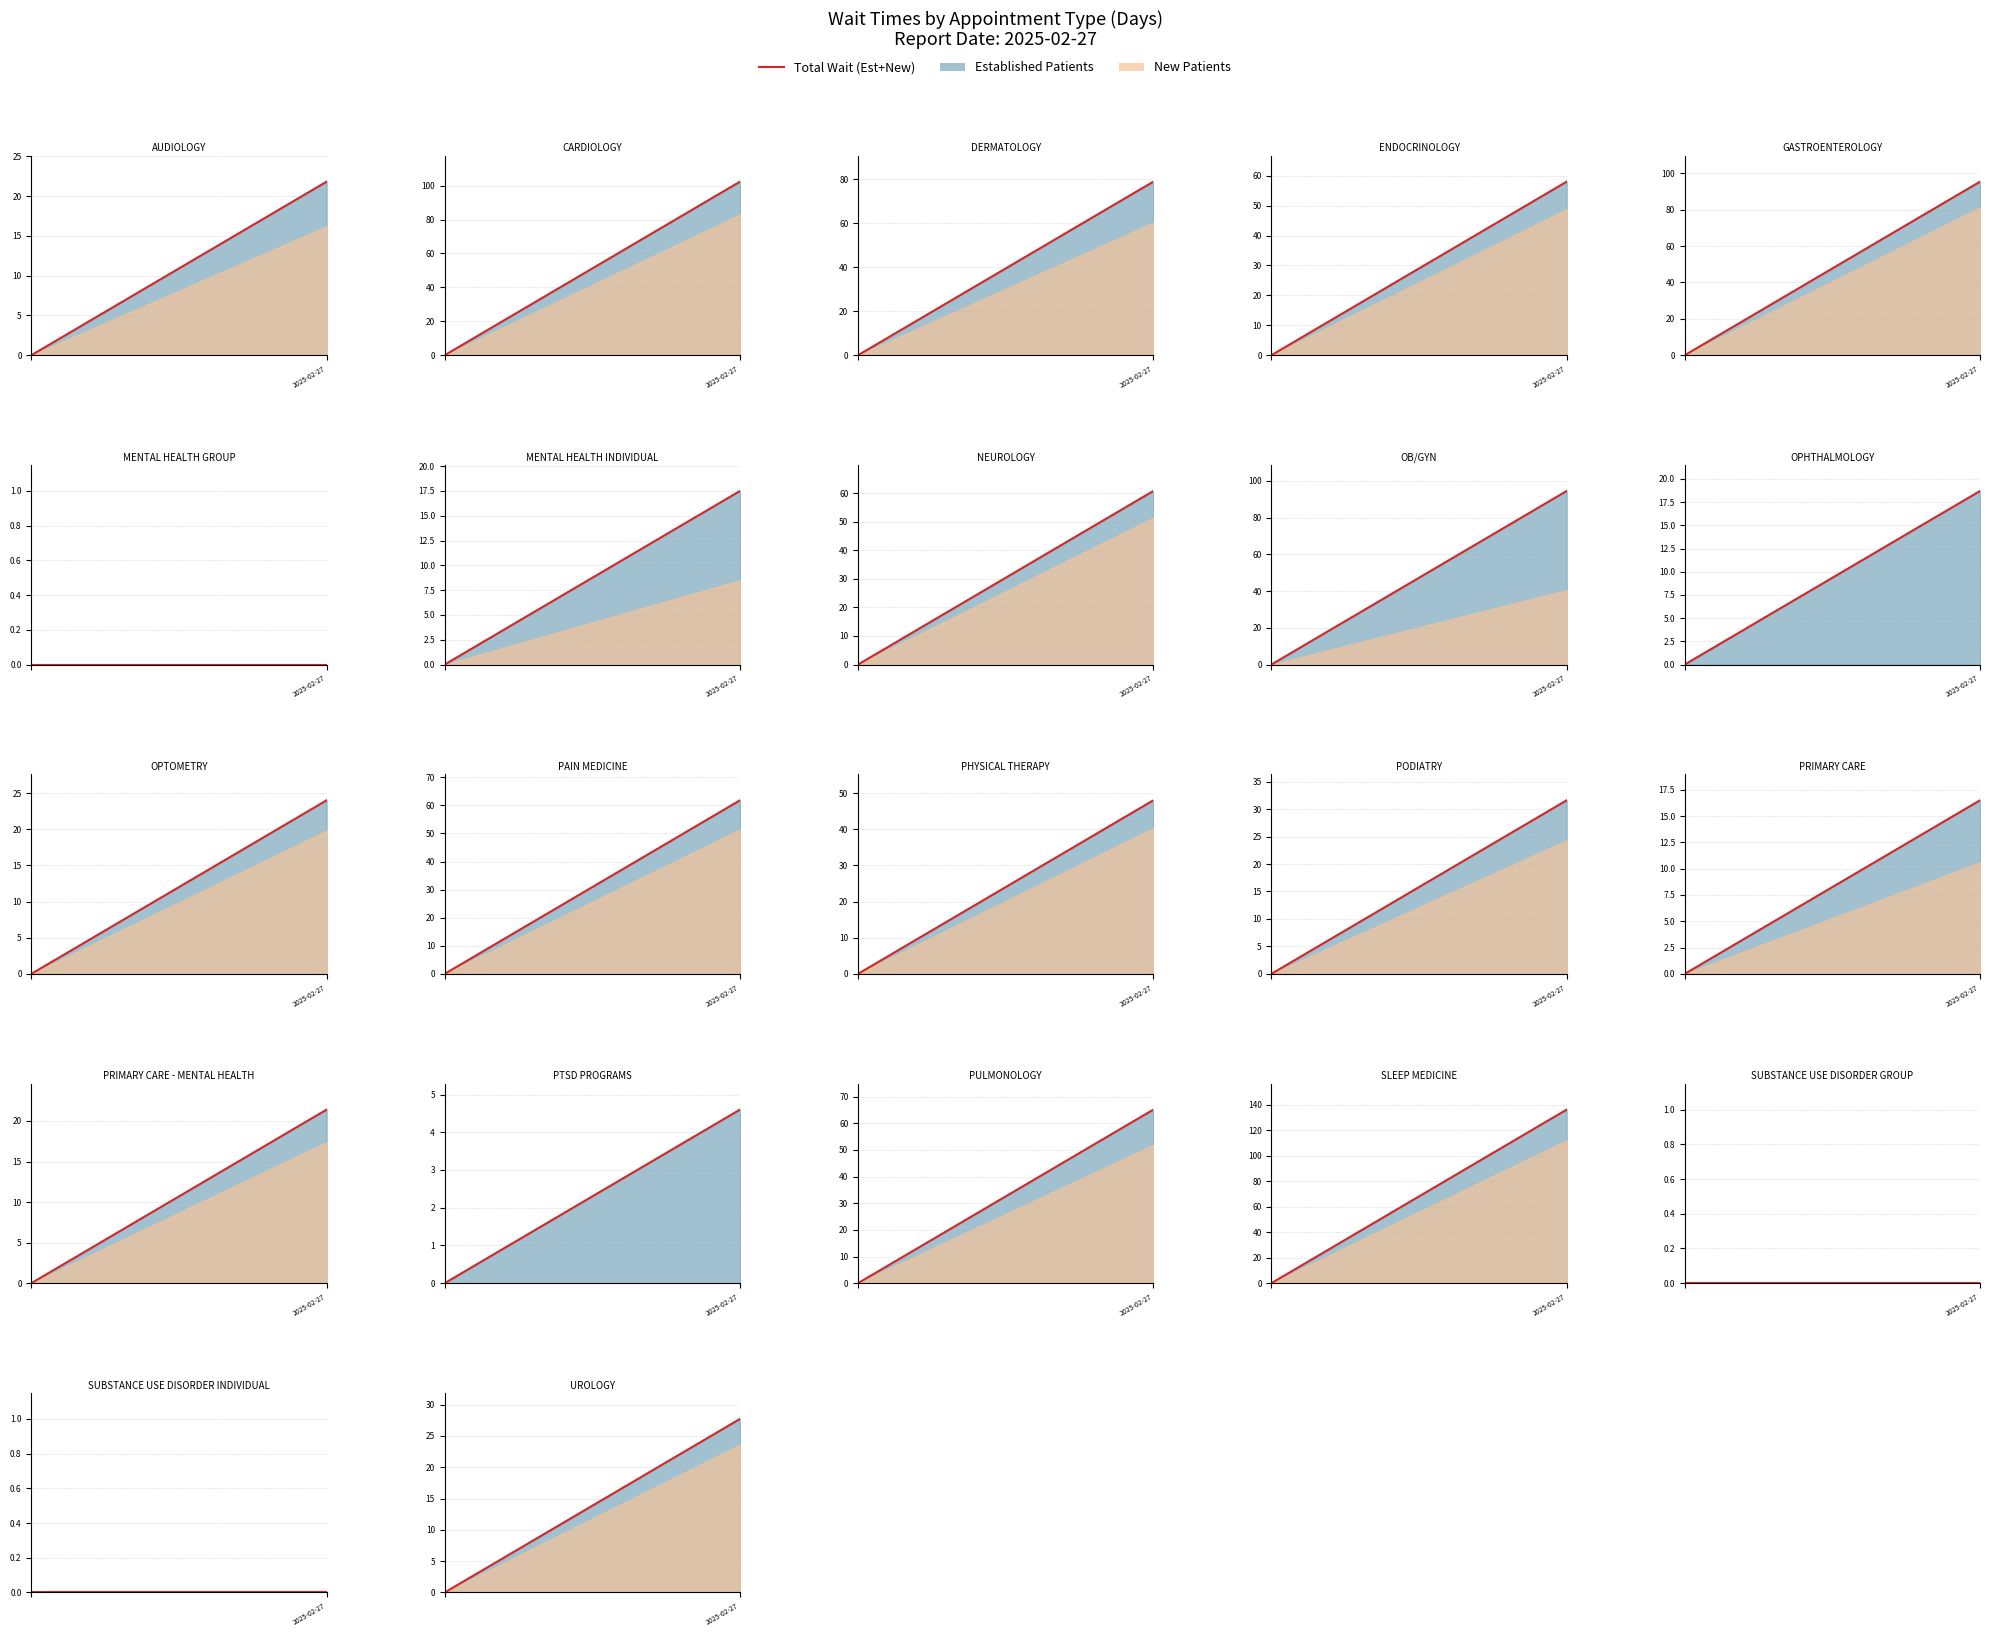

What is the change in value from 2025-02-27 to 1?

+27.7